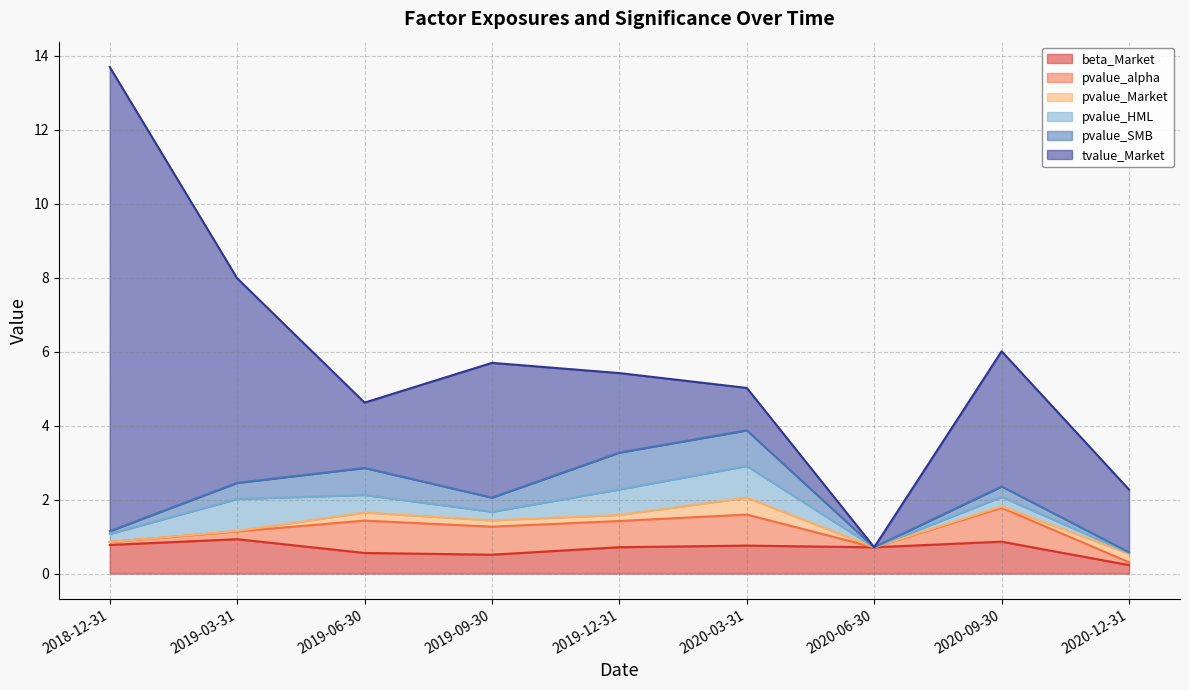

How many intersections are there between pvalue_SMB and pvalue_HML?

2